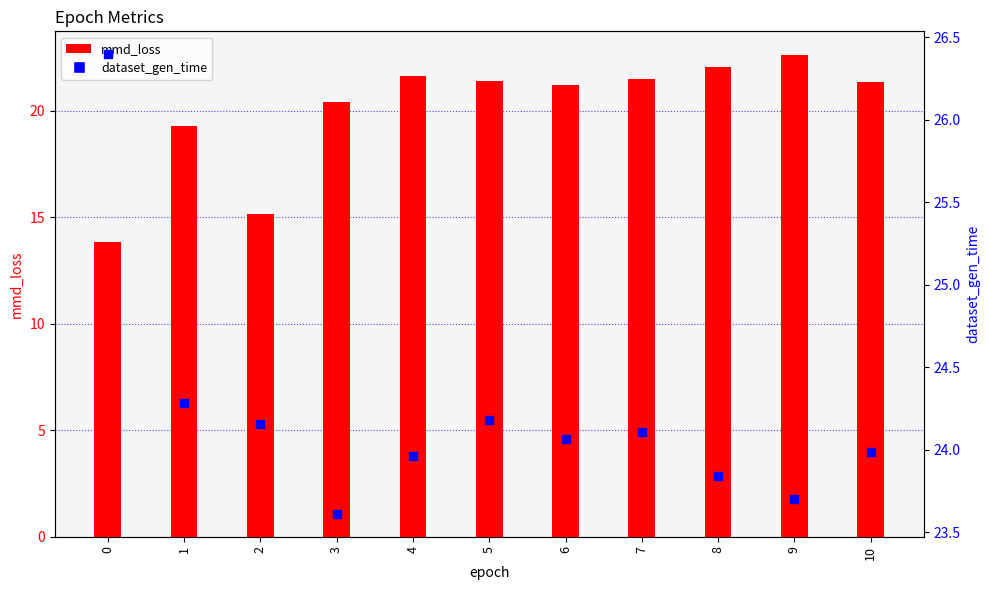

At how many categories does at least one series exceed 21?

11